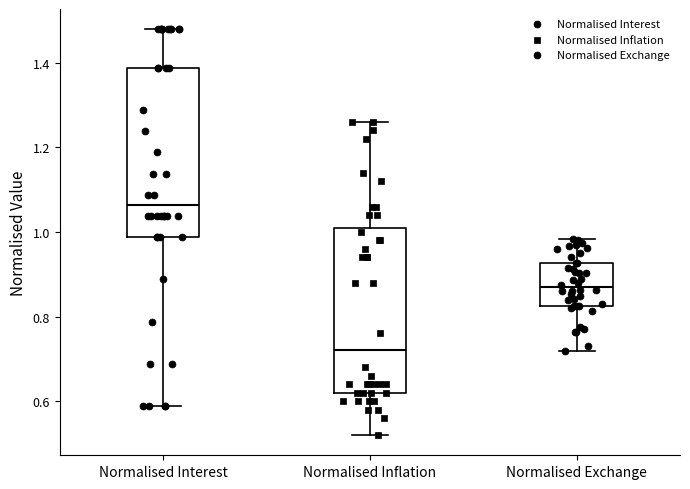

Reading left to right, read every box against the y-axis: the position of its median line, the range the box covers, and the ends of its whiskers. The values are not printed on the chart, so give them approximately, as read against the axis.

Normalised Interest: median 1.06, box 0.98 to 1.38, whiskers 0.58 to 1.48
Normalised Inflation: median 0.72, box 0.62 to 1.02, whiskers 0.52 to 1.26
Normalised Exchange: median 0.86, box 0.82 to 0.92, whiskers 0.72 to 0.98